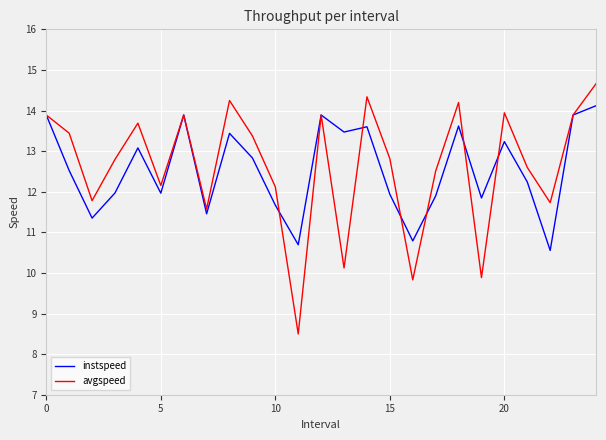

Which series has the largest range (max minus min)?

avgspeed